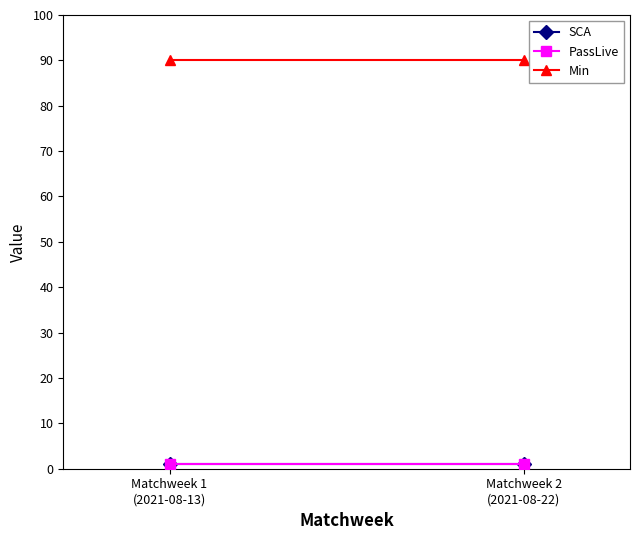

What is the label of the 1st point from the left?

Matchweek 1
(2021-08-13)